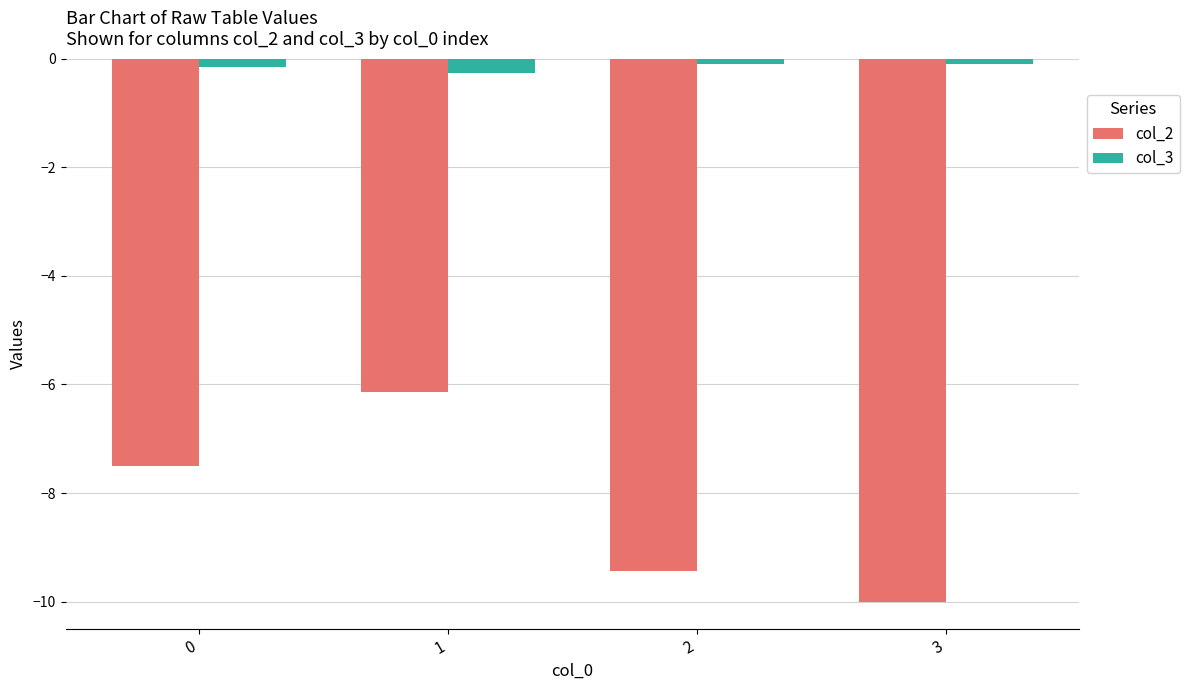

Which series changed the most between 1 and 3?

col_2